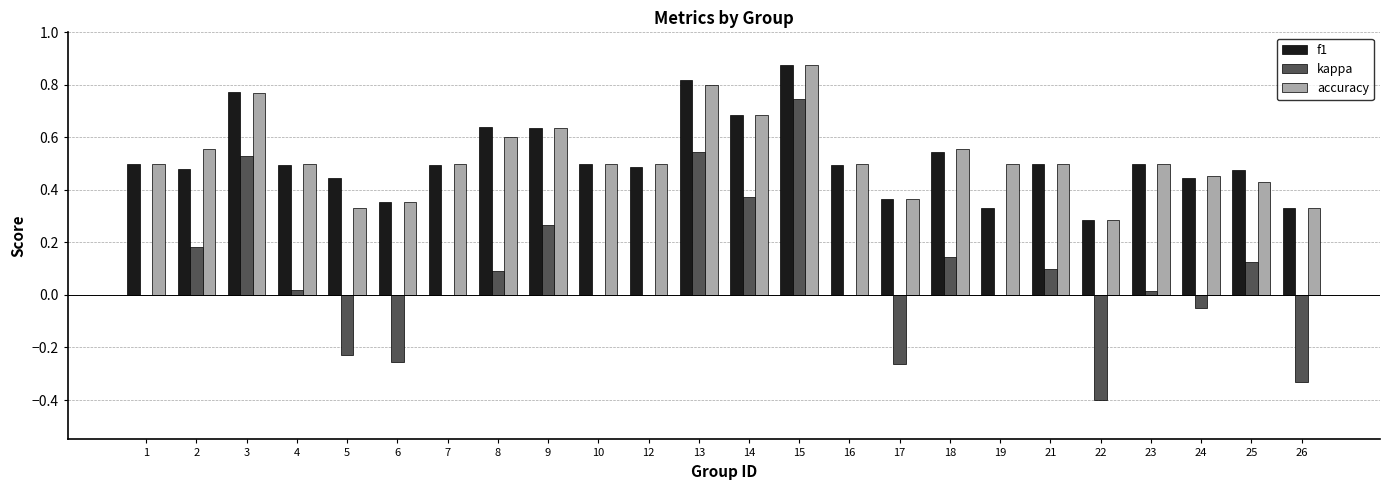

What is the total value across all series at 21?

1.1